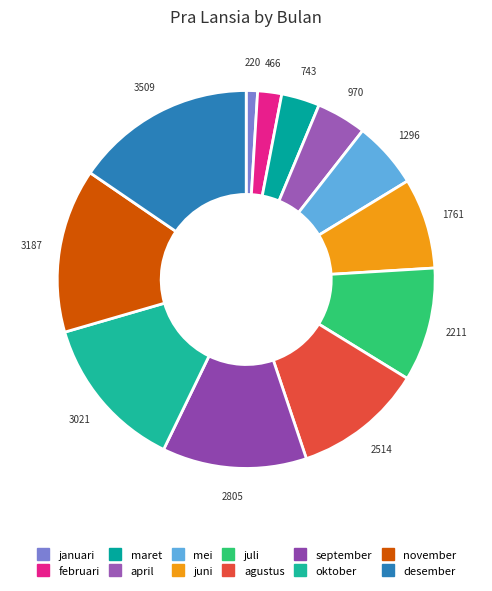

True or false: mei accounts for 6% of the total.

True